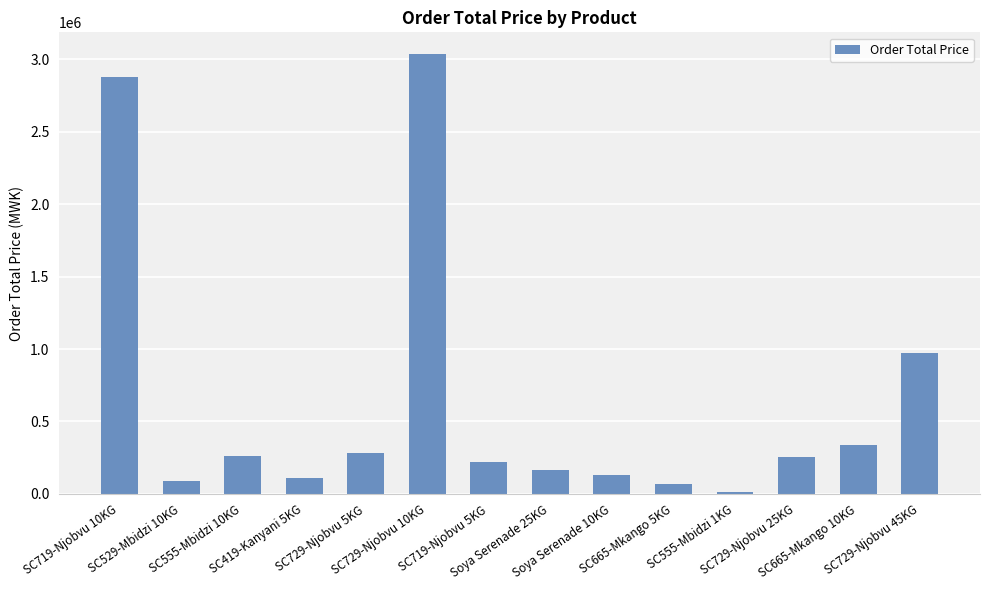

How many distinct data groups are displayed?

1